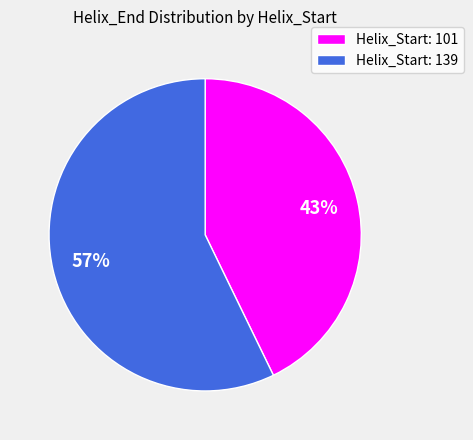

To the nearest percent, what percentage of the pie is Helix_Start: 101?

43%